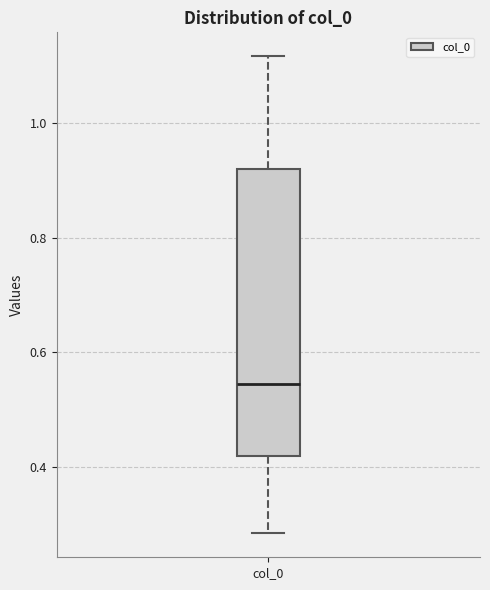

Read this box plot against the y-axis: the position of the median line, the range covered by the box, and the ends of both whiskers. The values are not printed on the chart, so give them approximately, as read against the axis.

median 0.54, box 0.42 to 0.92, whiskers 0.28 to 1.12